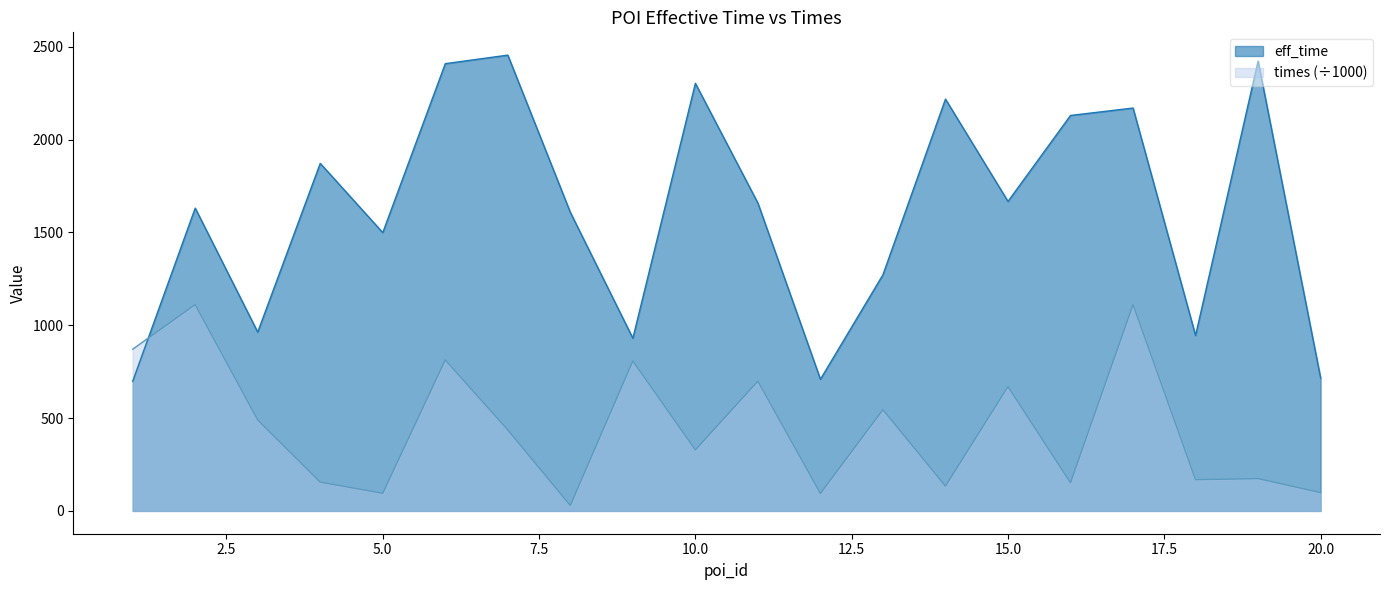

True or false: eff_time has a value of 3091.0 at 17.

False